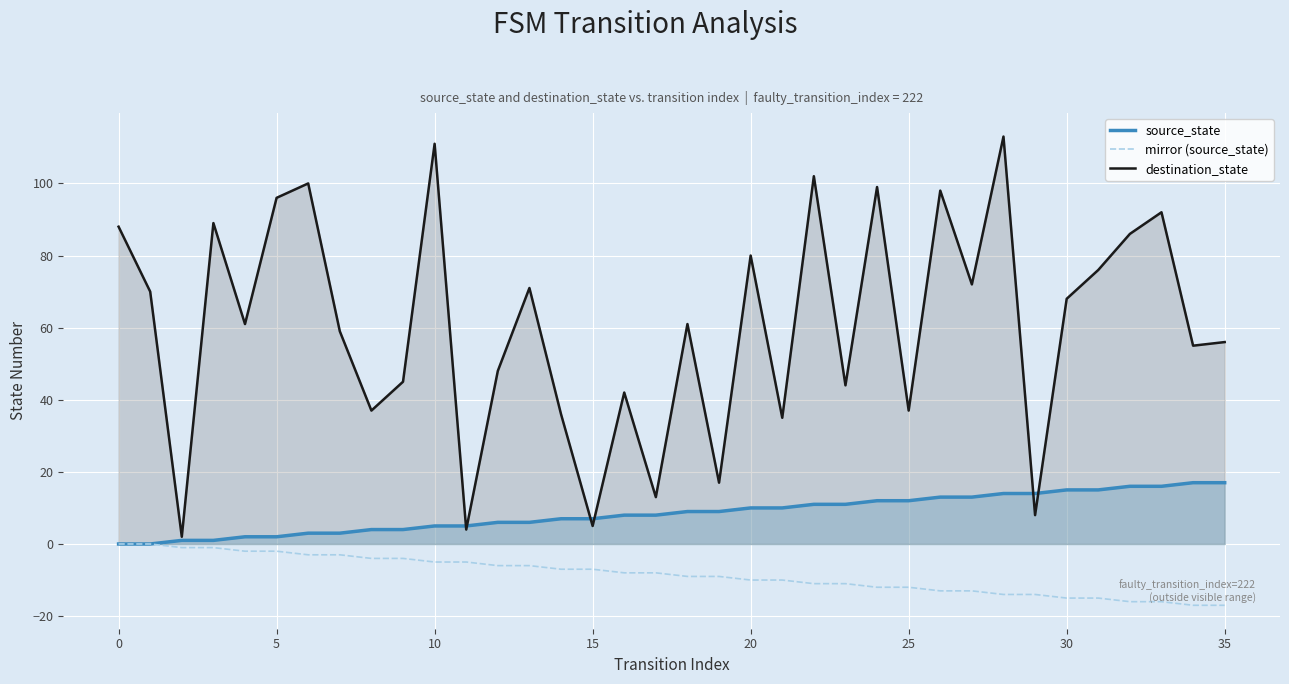

What is the difference between the maximum and minimum values in the source_state series?

17